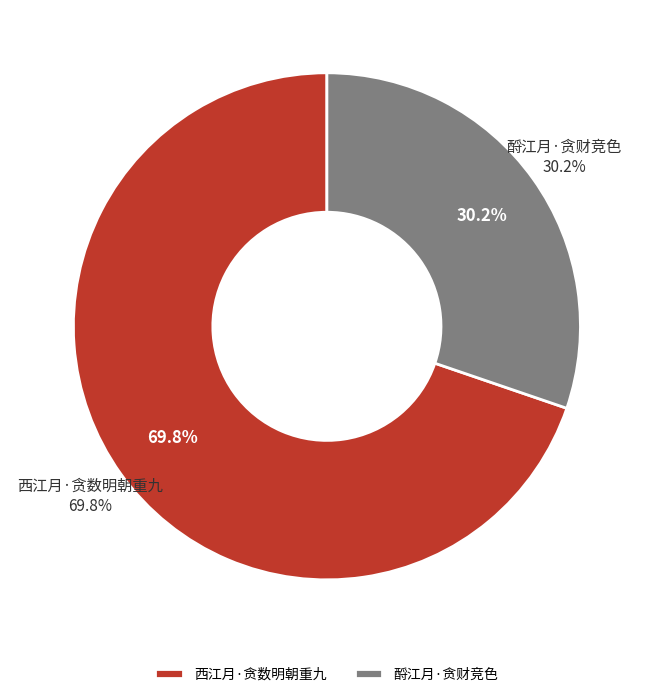

What percentage do 西江月·贪数明朝重九 and 酹江月·贪财竞色 together represent?

100.0%